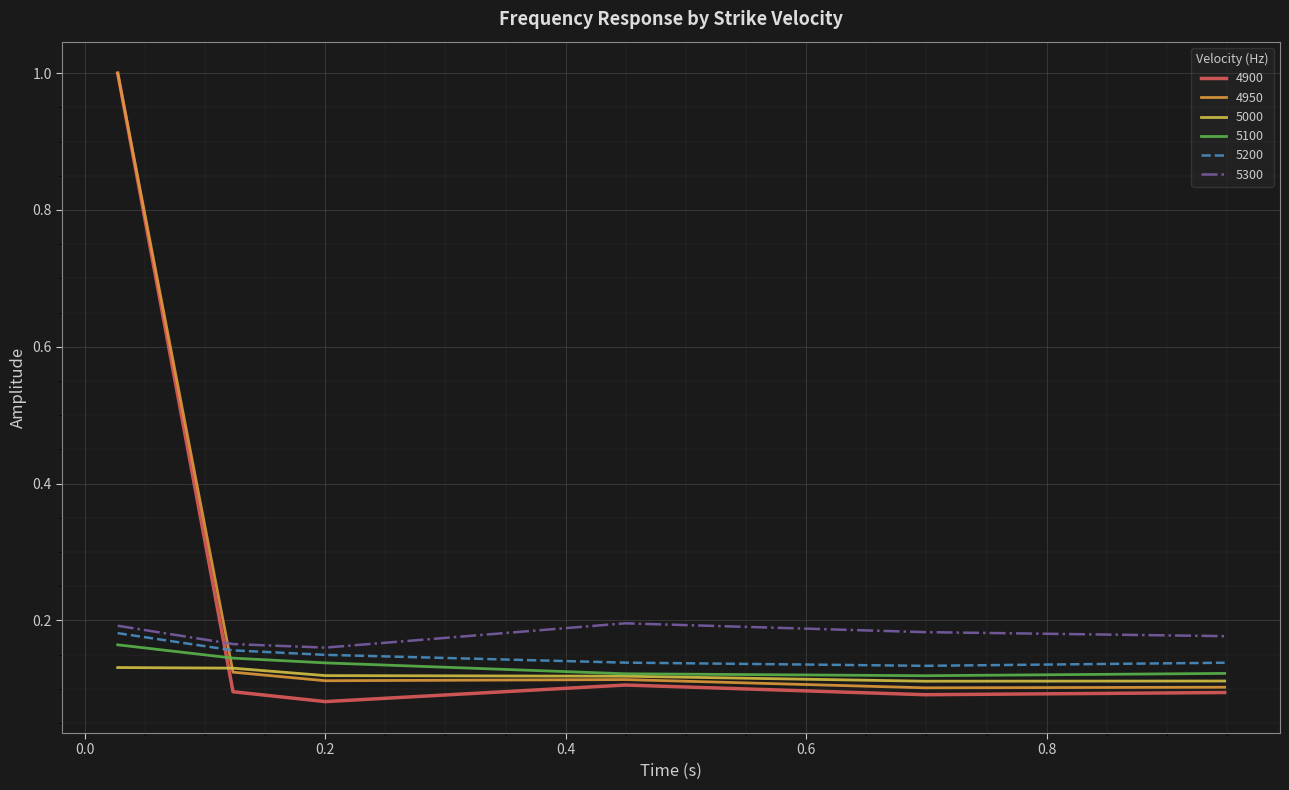

Which series has the widest spread of values?

4900